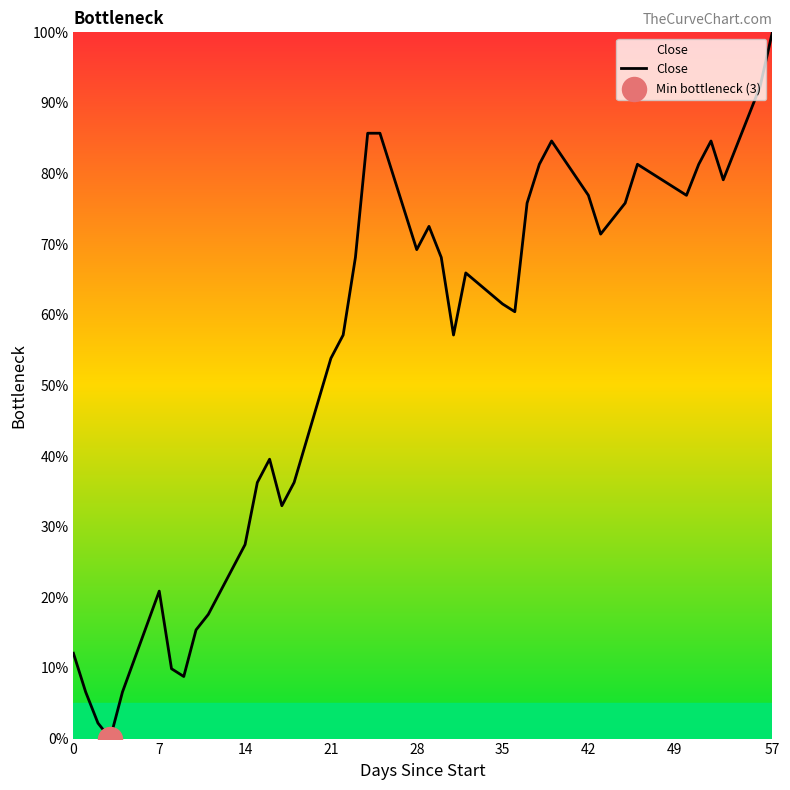

What is the difference between the maximum and minimum values?

100.0